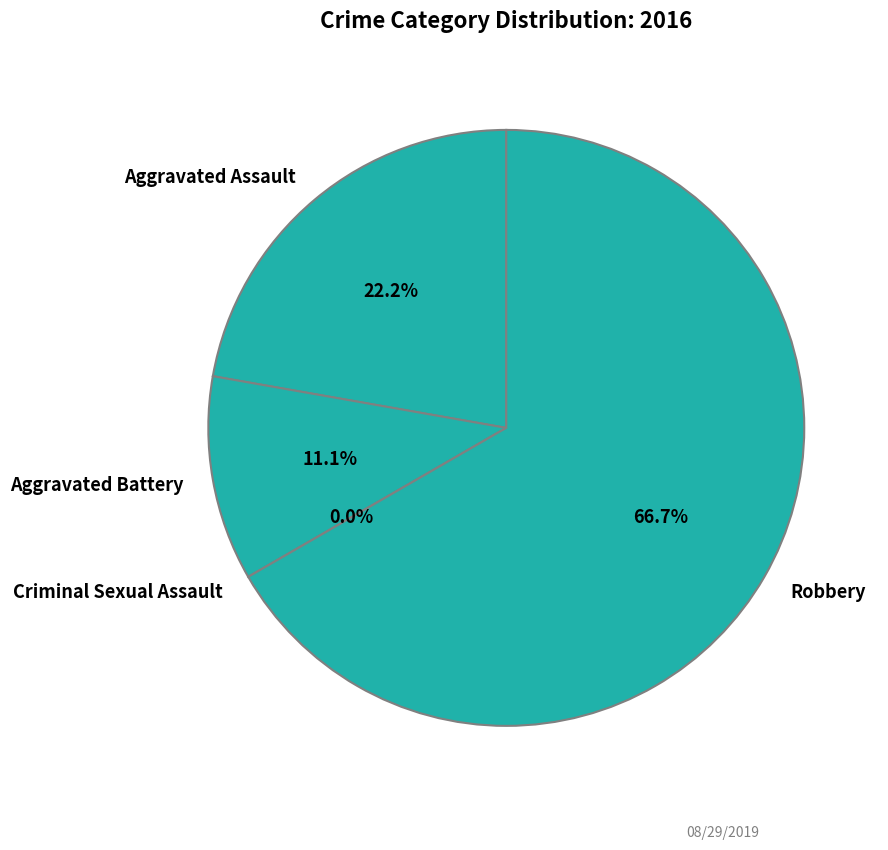

Rank the categories by value from lowest to highest.

Criminal Sexual Assault, Aggravated Battery, Aggravated Assault, Robbery